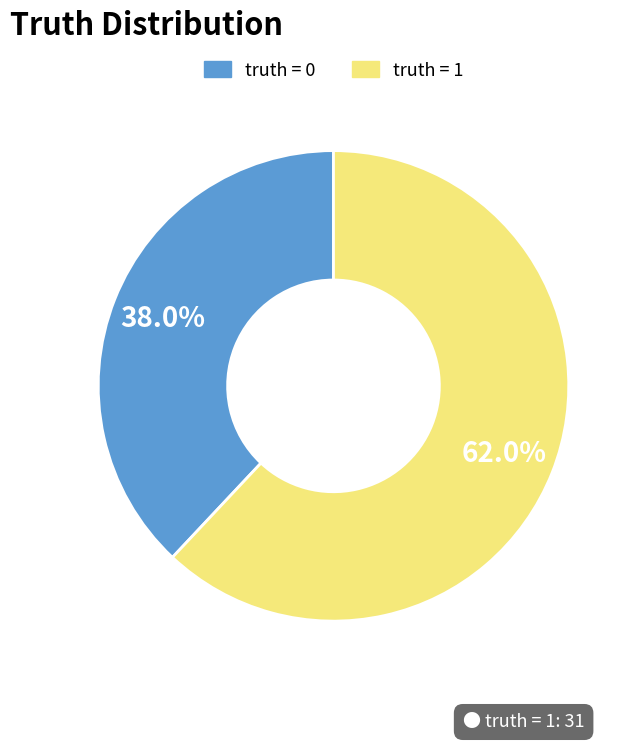

Rank the categories by value from lowest to highest.

truth = 0, truth = 1